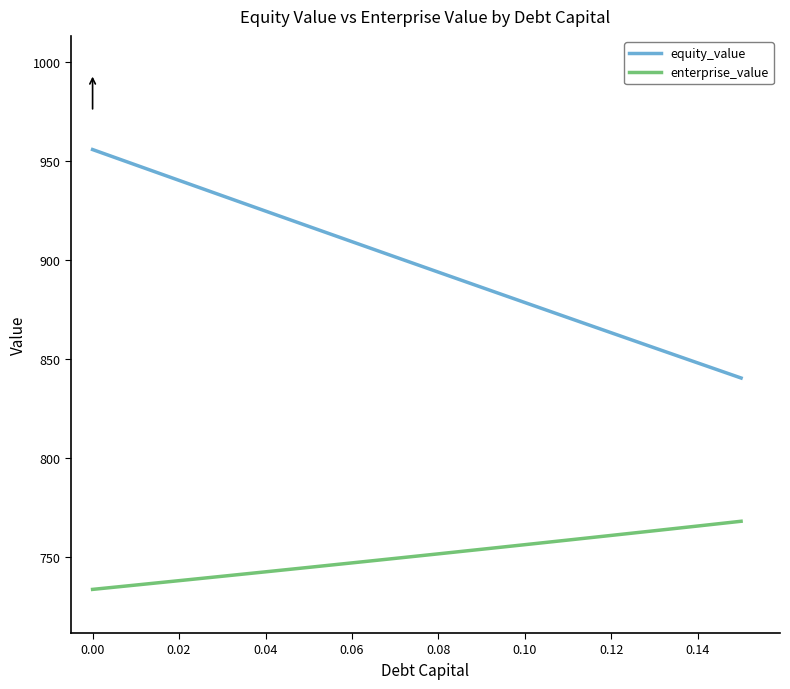

Reading left to right, what are all the values shown in this chart?

equity_value: 955.7	947.9	940.2	932.4	924.7	917.0	909.2	901.5	893.9	886.2	878.5	870.9	863.3	855.7	848.1	840.5
enterprise_value: 733.8	736.0	738.2	740.4	742.7	744.9	747.2	749.5	751.8	754.1	756.4	758.7	761.1	763.4	765.8	768.2